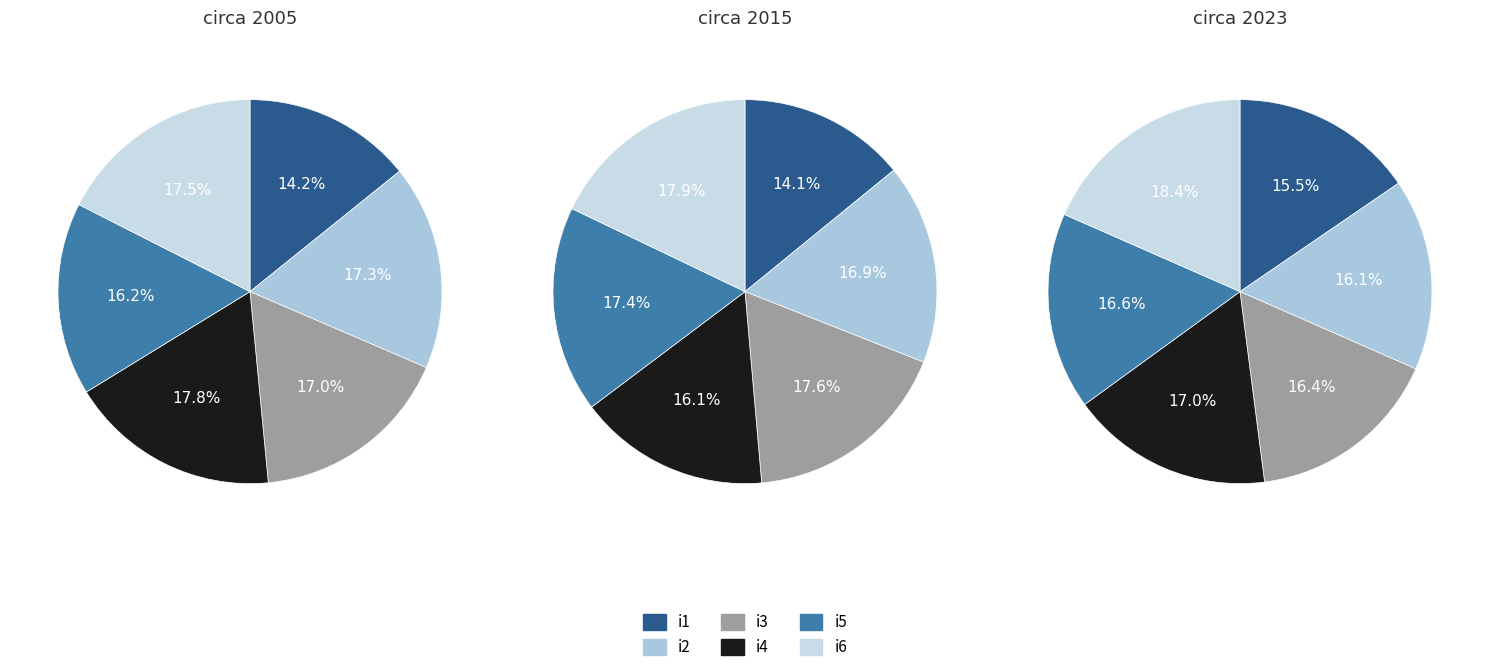

Is it true that i10 is 24% of the pie?

False